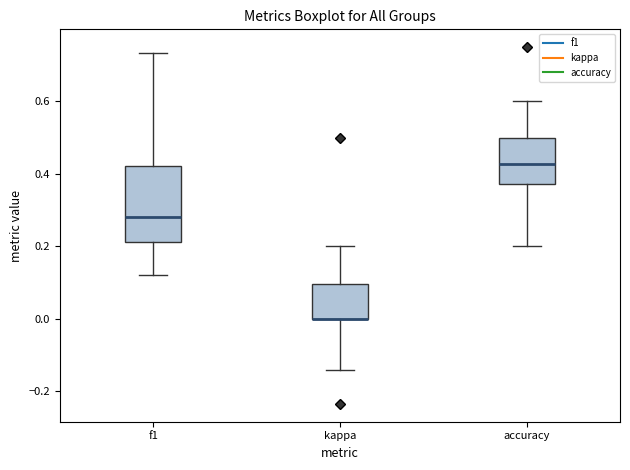

Reading left to right, transcribe this box plot: for each box, give where its median line is, the range the box spans, and where its two whiskers end, as read against the y-axis. The values are not printed on the chart, so give them approximately, as read against the axis.

f1: median 0.28, box 0.22 to 0.42, whiskers 0.12 to 0.74
kappa: median 0.00 (drawn on the box's lower edge), box 0.00 to 0.10, whiskers -0.14 to 0.20
accuracy: median 0.42, box 0.38 to 0.50, whiskers 0.20 to 0.60